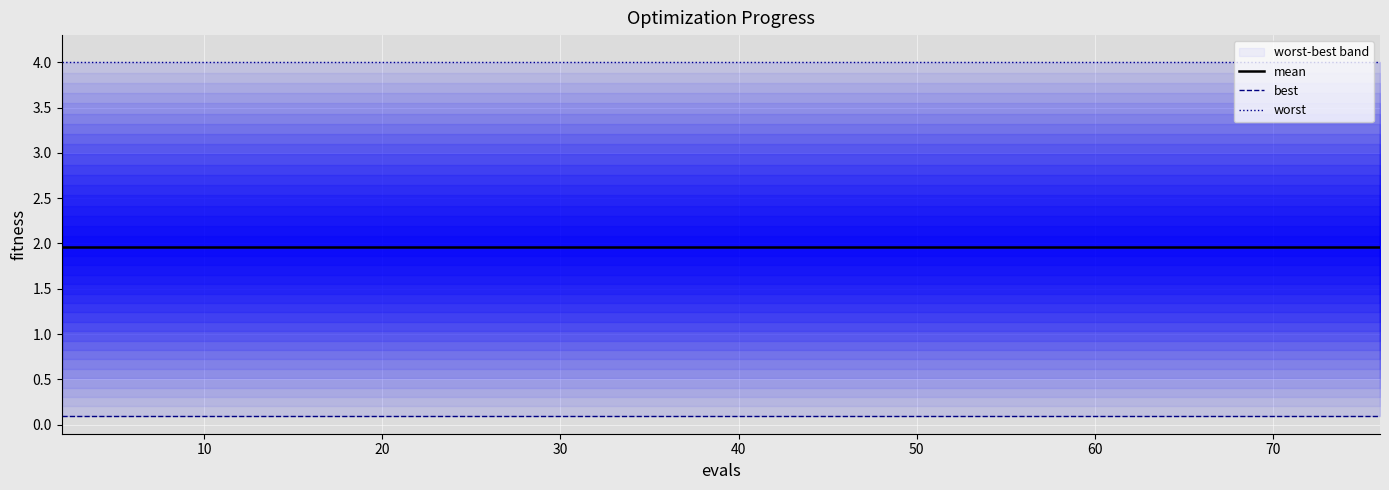

Read the mean value at 60.

2.0